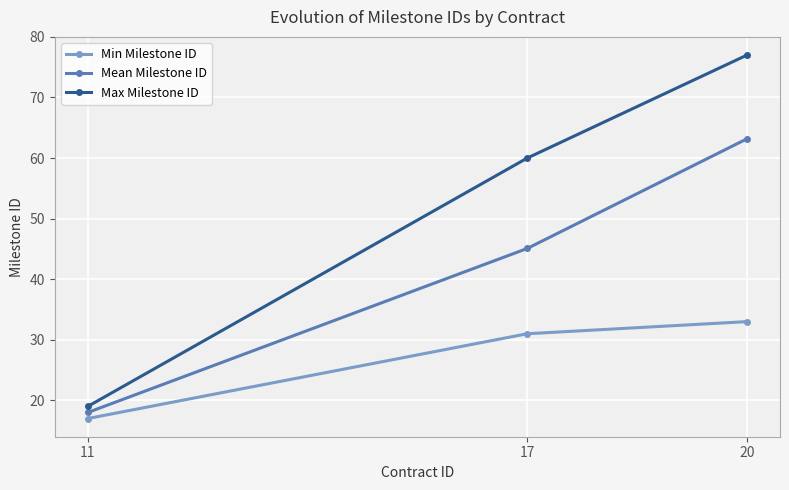

What is the spread (max minus min) of values at 20?

44.0